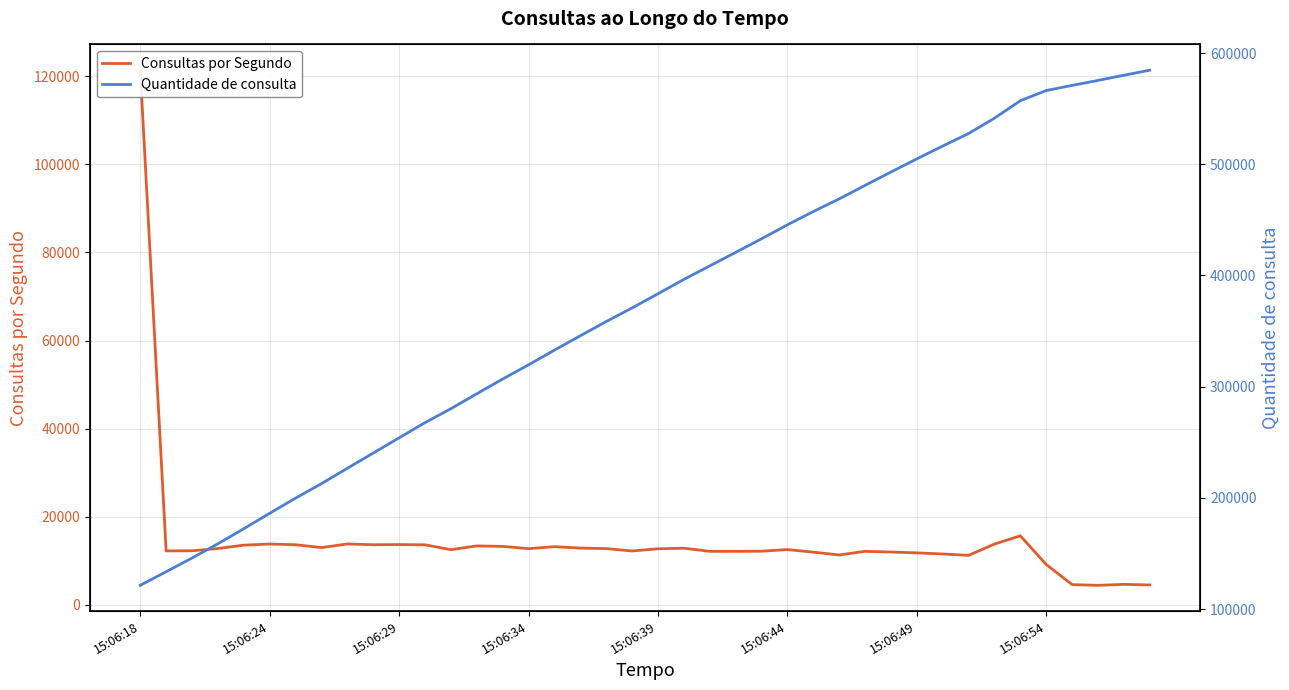

True or false: Quantidade de consulta and Consultas por Segundo cross at least once.

False